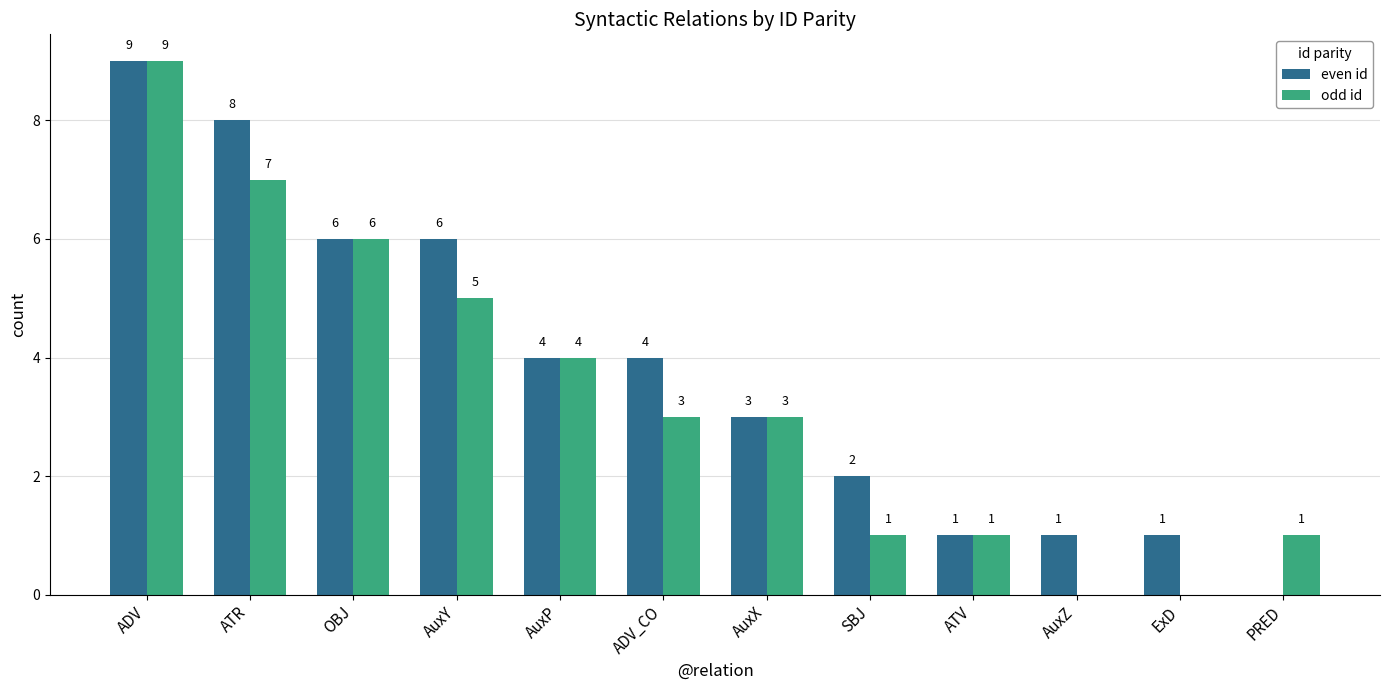

Reading left to right, transcribe all the data shown in this chart.

even id: 9	8	6	6	4	4	3	2	1	1	1	0
odd id: 9	7	6	5	4	3	3	1	1	0	0	1